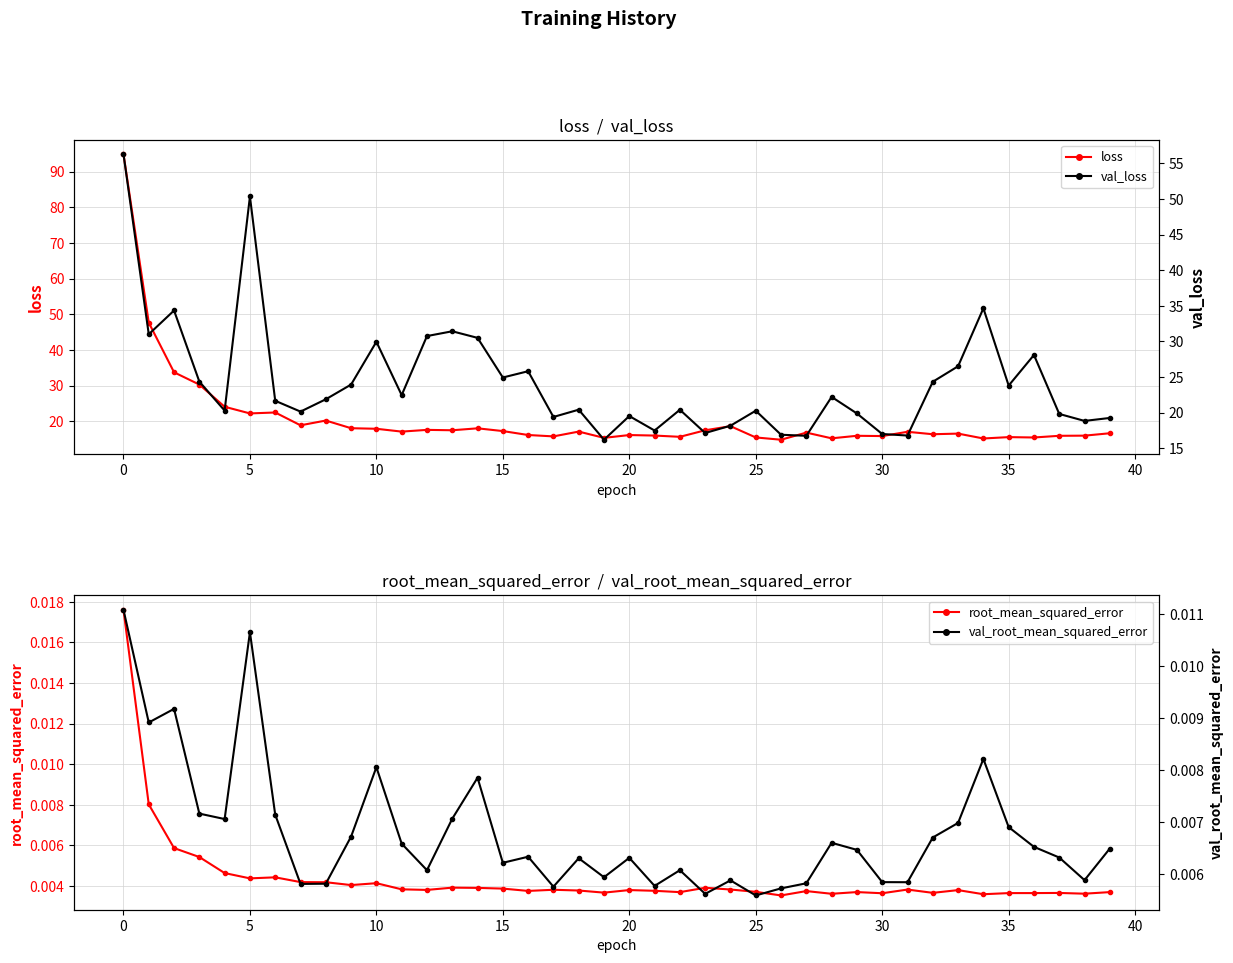

Reading left to right, list all the values displayed in this chart.

loss: 94.9	47.7	33.7	30.3	24.1	22.2	22.5	18.9	20.2	18.1	17.9	17.1	17.6	17.5	18.1	17.3	16.2	15.8	17.1	15.4	16.2	16.0	15.7	17.5	18.7	15.5	14.9	16.8	15.2	16.0	15.9	17.1	16.4	16.6	15.2	15.6	15.5	16.0	16.0	16.7
val_loss: 56.3	31.0	34.3	24.3	20.3	50.4	21.6	20.1	21.9	23.9	29.9	22.4	30.7	31.4	30.5	24.9	25.8	19.4	20.4	16.2	19.5	17.5	20.4	17.1	18.1	20.3	16.9	16.7	22.2	19.9	17.0	16.8	24.3	26.5	34.6	23.8	28.1	19.8	18.8	19.2
root_mean_squared_error: 0.0	0.0	0.0	0.0	0.0	0.0	0.0	0.0	0.0	0.0	0.0	0.0	0.0	0.0	0.0	0.0	0.0	0.0	0.0	0.0	0.0	0.0	0.0	0.0	0.0	0.0	0.0	0.0	0.0	0.0	0.0	0.0	0.0	0.0	0.0	0.0	0.0	0.0	0.0	0.0
val_root_mean_squared_error: 0.0	0.0	0.0	0.0	0.0	0.0	0.0	0.0	0.0	0.0	0.0	0.0	0.0	0.0	0.0	0.0	0.0	0.0	0.0	0.0	0.0	0.0	0.0	0.0	0.0	0.0	0.0	0.0	0.0	0.0	0.0	0.0	0.0	0.0	0.0	0.0	0.0	0.0	0.0	0.0